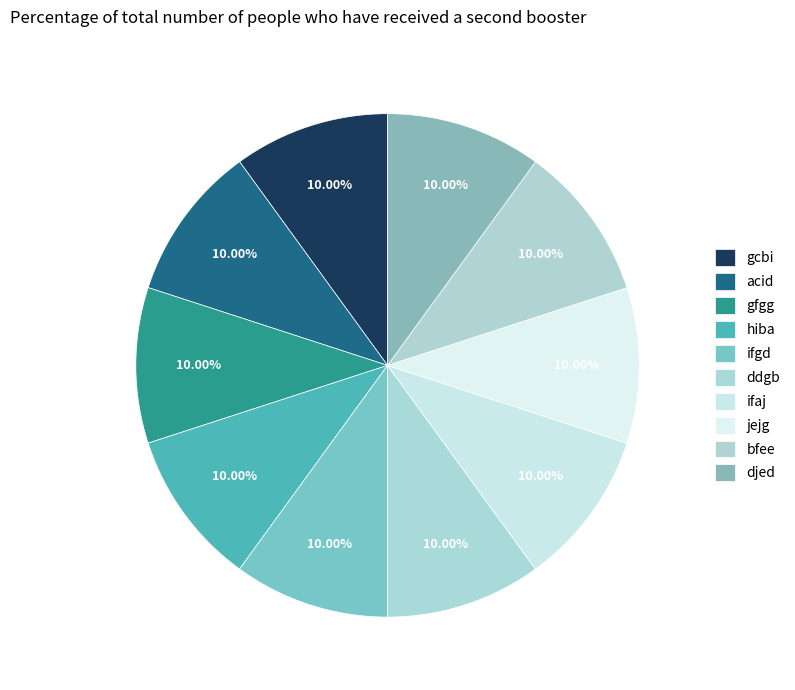

How many slices are in this pie chart?

10